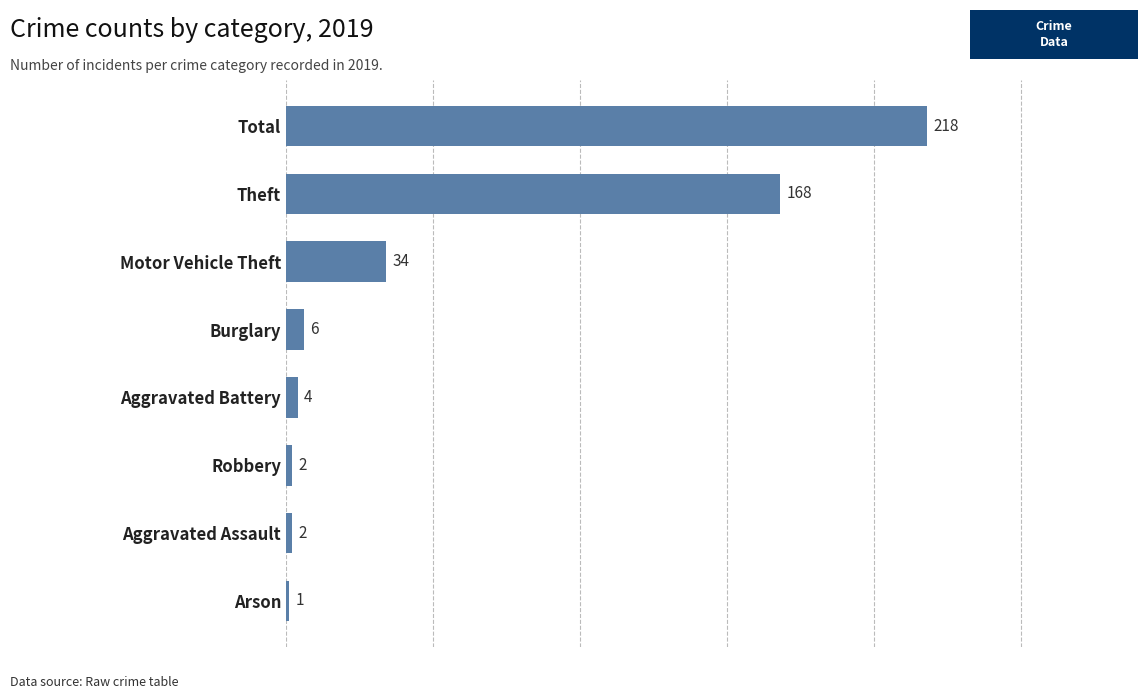

What is the smallest value displayed?

1